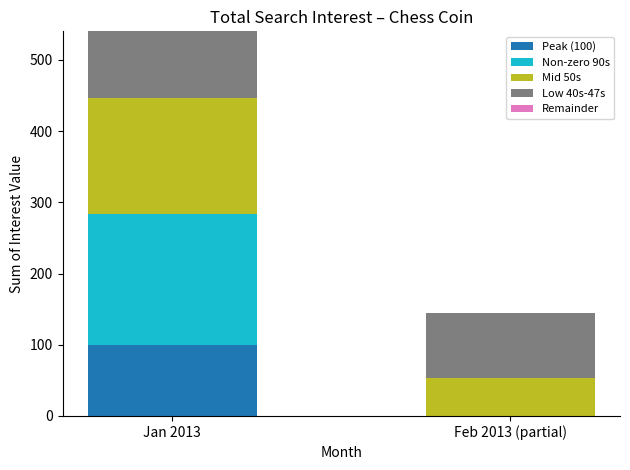

Is it true that Peak (100) equals 100 at Jan 2013?

True